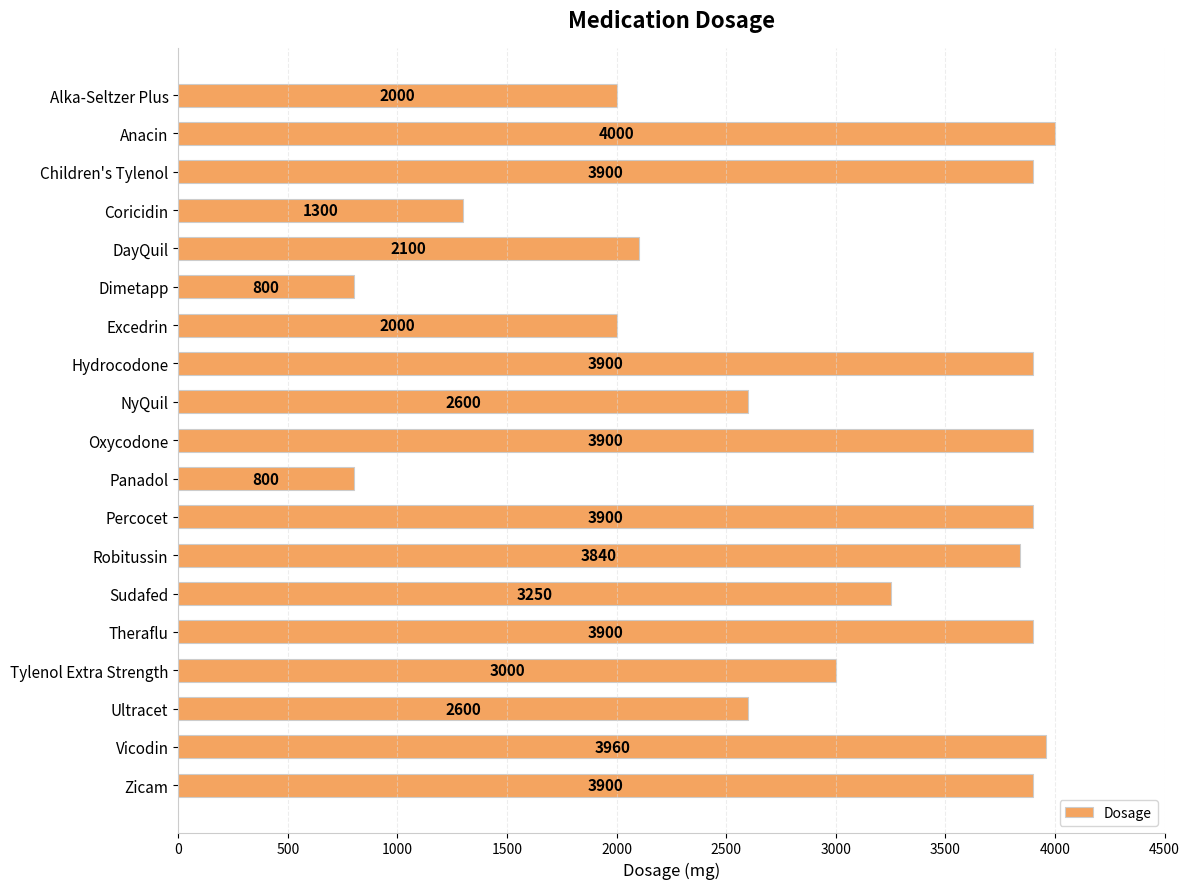

What is the smallest value displayed?

800